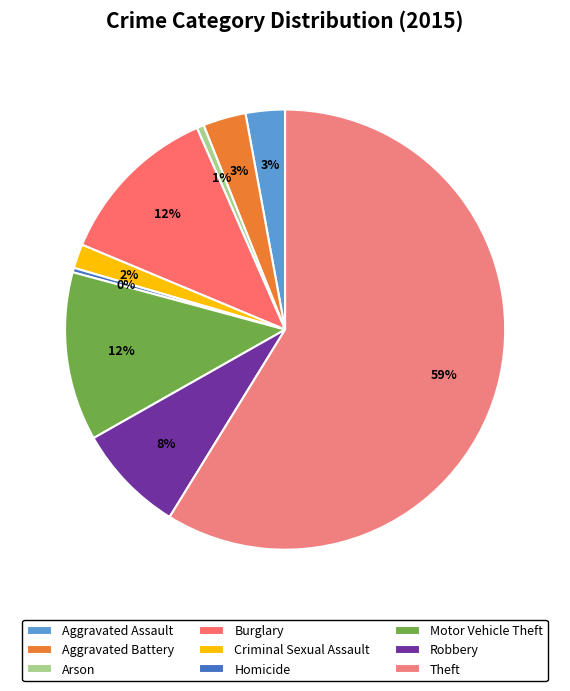

Rank the categories by value from highest to lowest.

Theft, Motor Vehicle Theft, Burglary, Robbery, Aggravated Battery, Aggravated Assault, Criminal Sexual Assault, Arson, Homicide